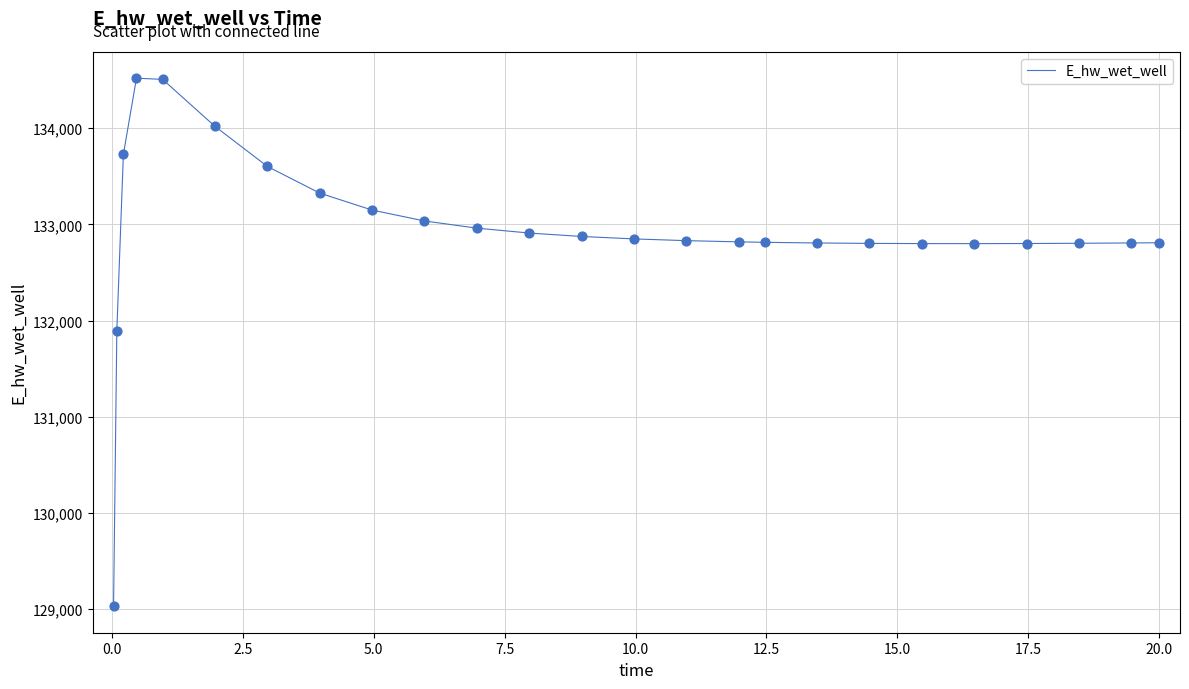

What is the difference between the maximum and minimum values?

5489.4